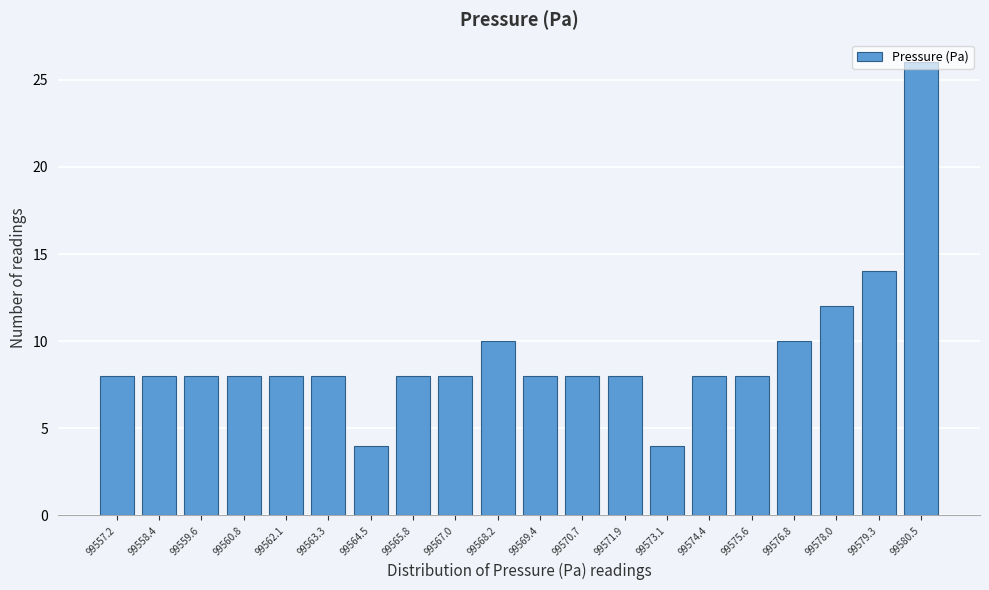

What is the difference between the maximum and second lowest values?

22